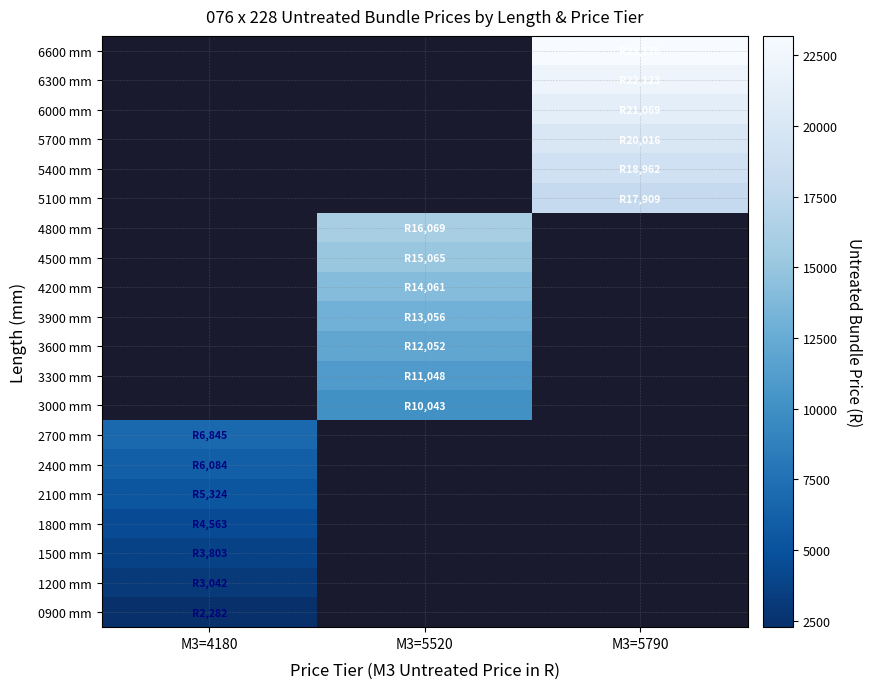

What value does the 5100 mm series have at M3=5790?

17908.8